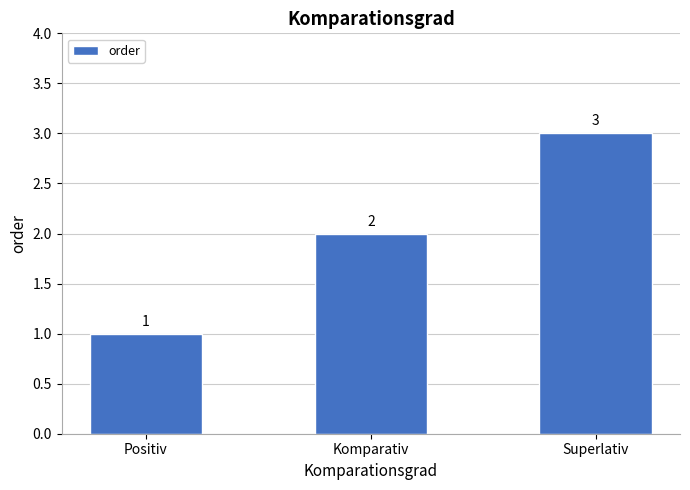

True or false: the data shows 2 at Komparativ.

True